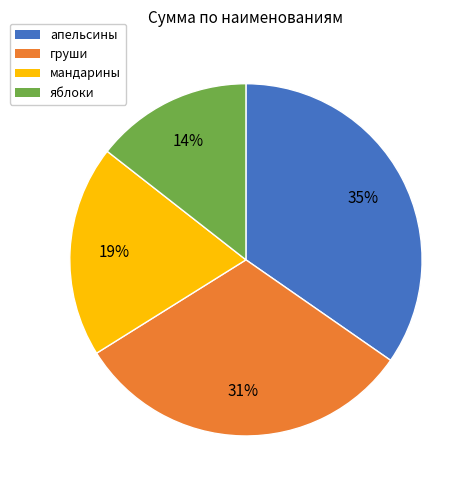

Count the number of slices in the pie.

4